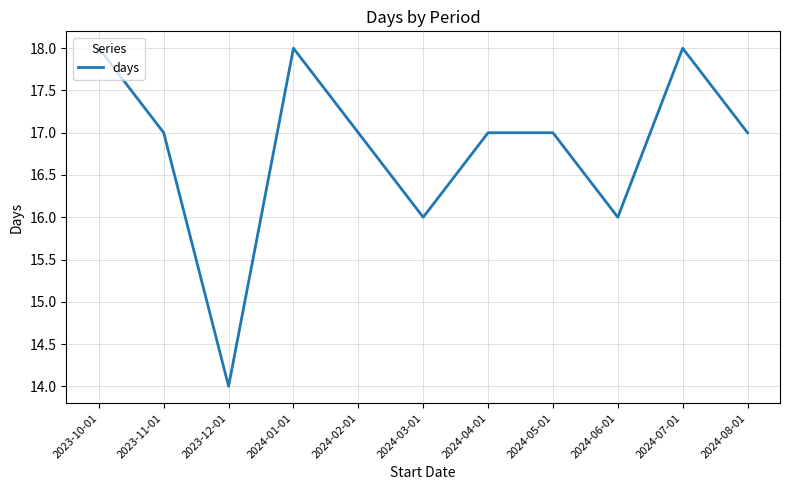

Between 2024-01-01 and 2024-08-01, which is larger?

2024-01-01